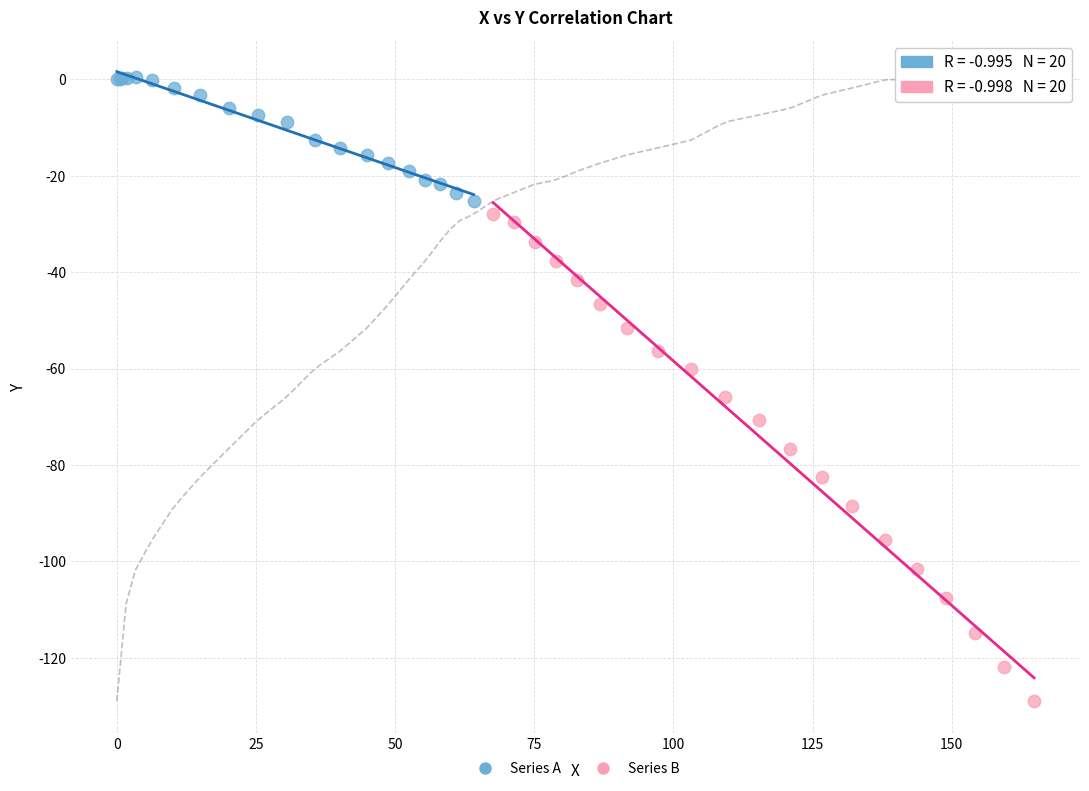

Which series has the largest Y range (max minus min)?

Series B